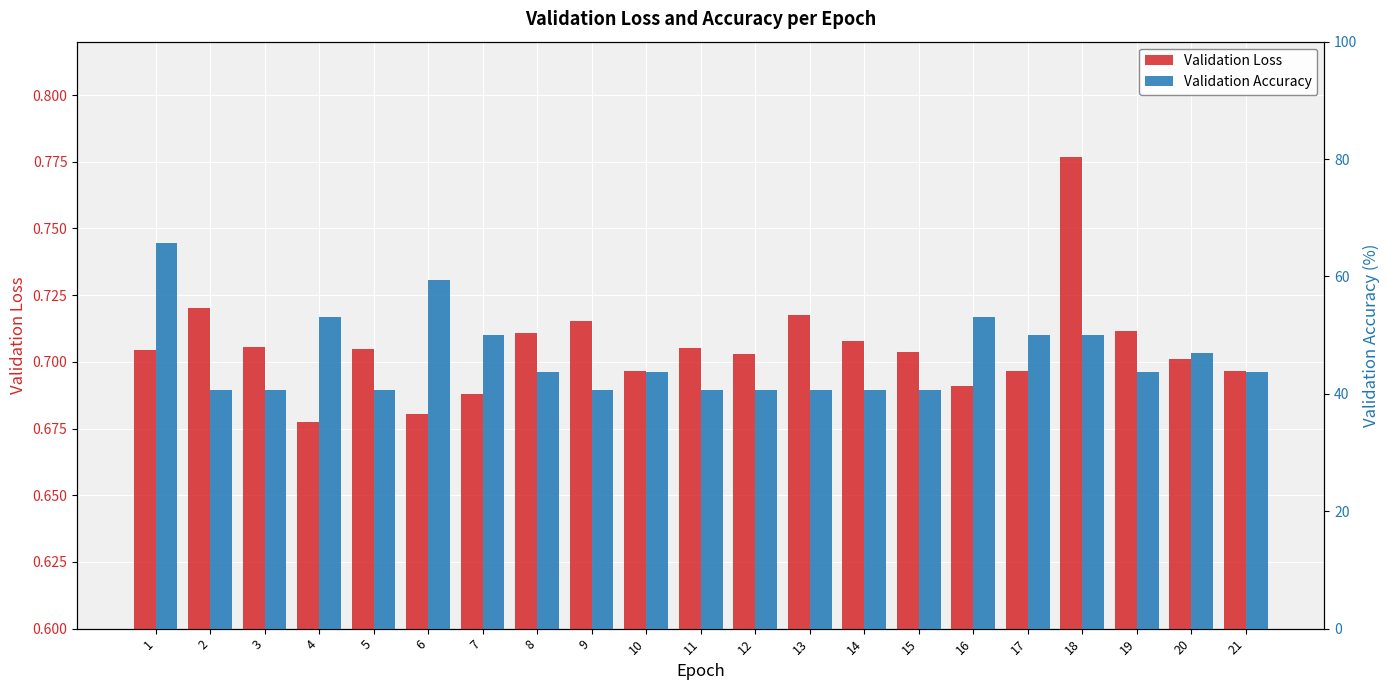

The value of Validation Accuracy at 20 is 27.3. True or false?

False